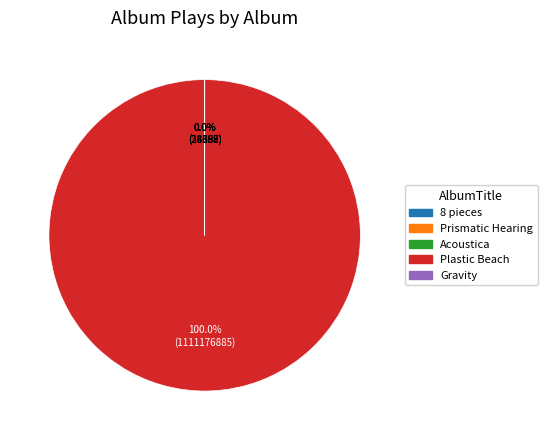

What is the largest slice in the pie chart?

Plastic Beach